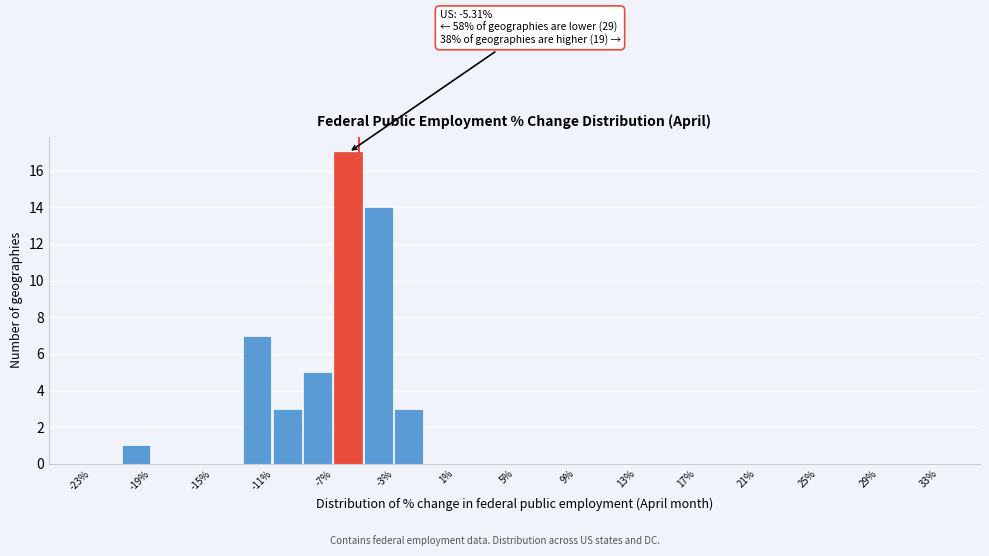

Which range on the x-axis has the tallest bar?

-7 to -5